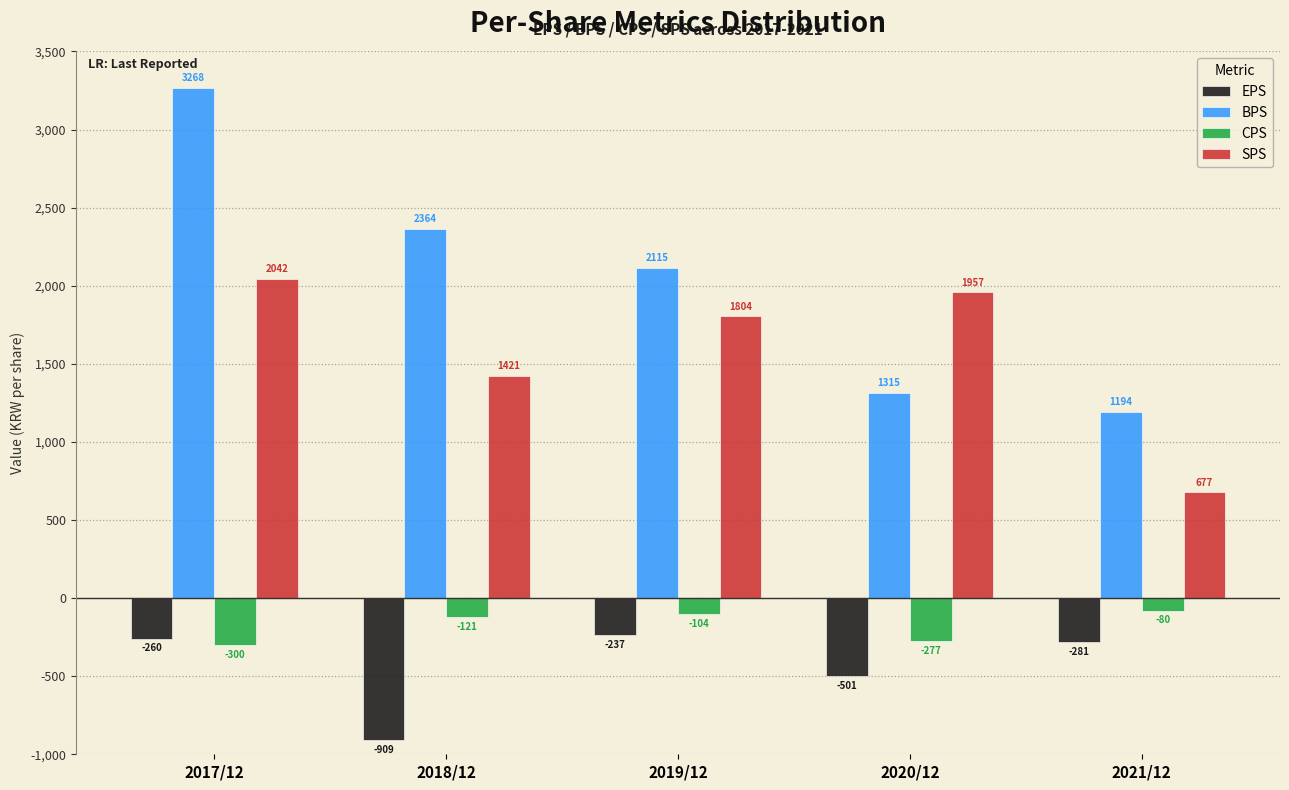

Reading left to right, transcribe all the data shown in this chart.

EPS: 2017/12=-260	2018/12=-909	2019/12=-237	2020/12=-501	2021/12=-281
BPS: 2017/12=3268	2018/12=2364	2019/12=2115	2020/12=1315	2021/12=1194
CPS: 2017/12=-300	2018/12=-121	2019/12=-104	2020/12=-277	2021/12=-80
SPS: 2017/12=2042	2018/12=1421	2019/12=1804	2020/12=1957	2021/12=677